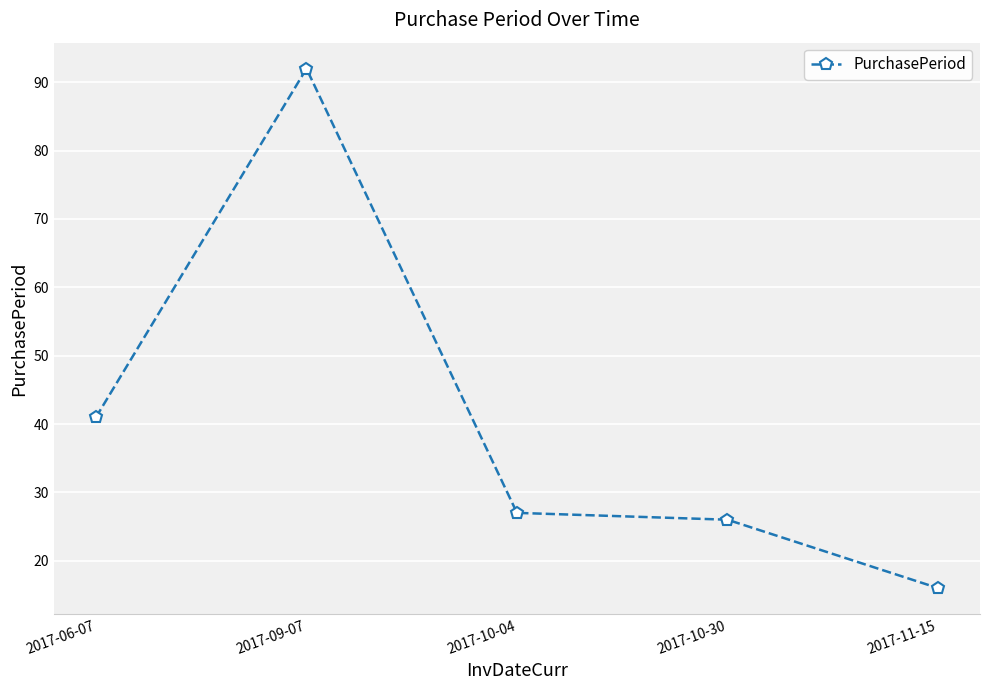

Read the value at 2017-10-30.

26